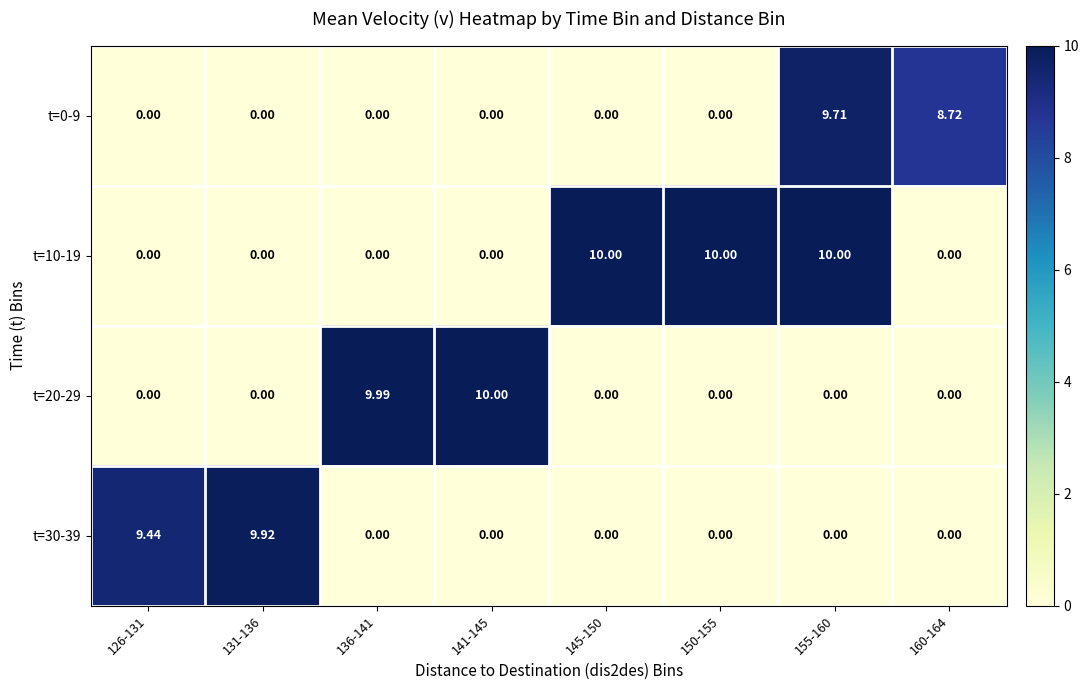

Reading right to left, what are all the values shown in this chart?

t=0-9: 160-164=8.7	155-160=9.7	150-155=0.0	145-150=0.0	141-145=0.0	136-141=0.0	131-136=0.0	126-131=0.0
t=10-19: 160-164=0.0	155-160=10.0	150-155=10.0	145-150=10.0	141-145=0.0	136-141=0.0	131-136=0.0	126-131=0.0
t=20-29: 160-164=0.0	155-160=0.0	150-155=0.0	145-150=0.0	141-145=10.0	136-141=10.0	131-136=0.0	126-131=0.0
t=30-39: 160-164=0.0	155-160=0.0	150-155=0.0	145-150=0.0	141-145=0.0	136-141=0.0	131-136=9.9	126-131=9.4